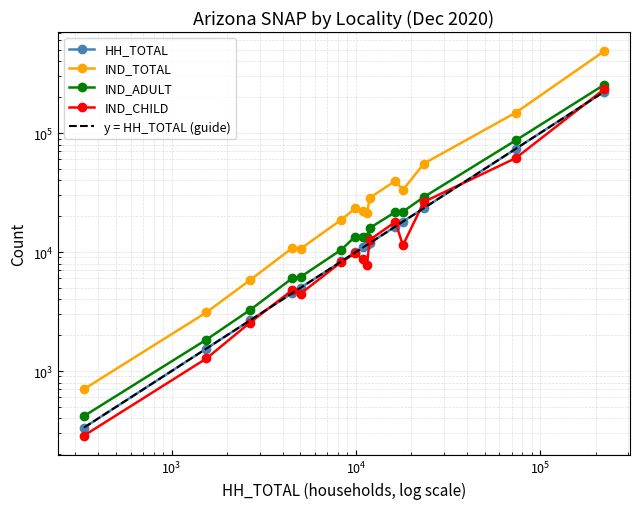

How many data points in IND_ADULT are less than 13487?

7